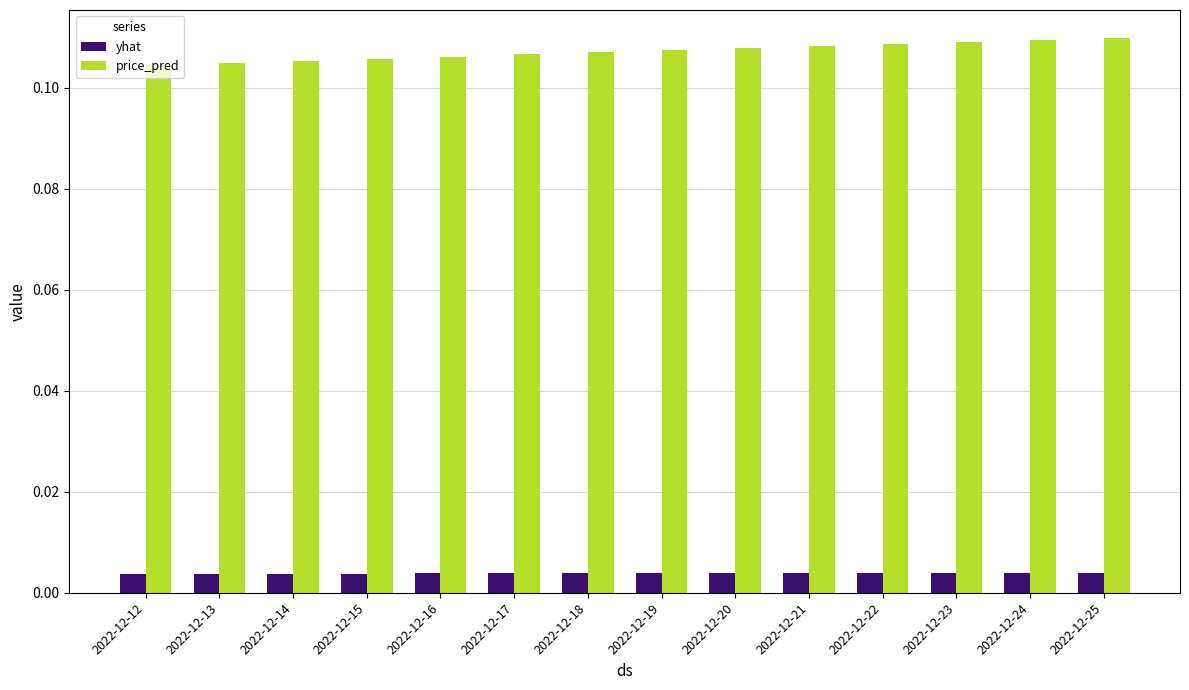

How many price_pred values are between 0 and 1?

14